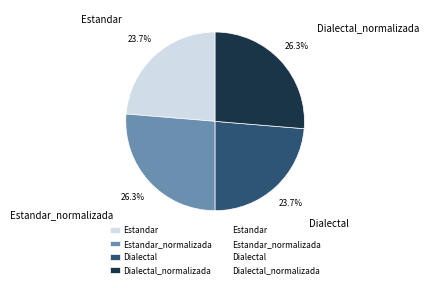

What percentage is the Estandar slice, to the nearest percent?

24%